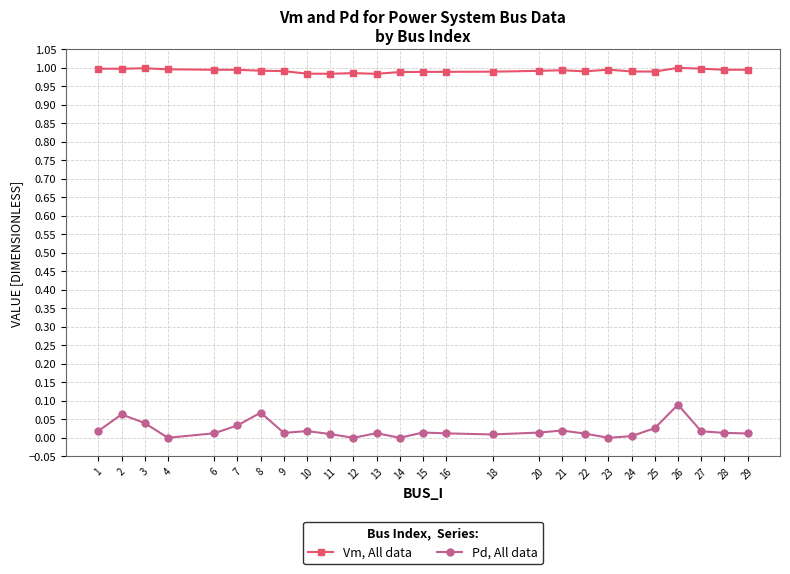

True or false: Vm, All data and Pd, All data cross at least once.

False